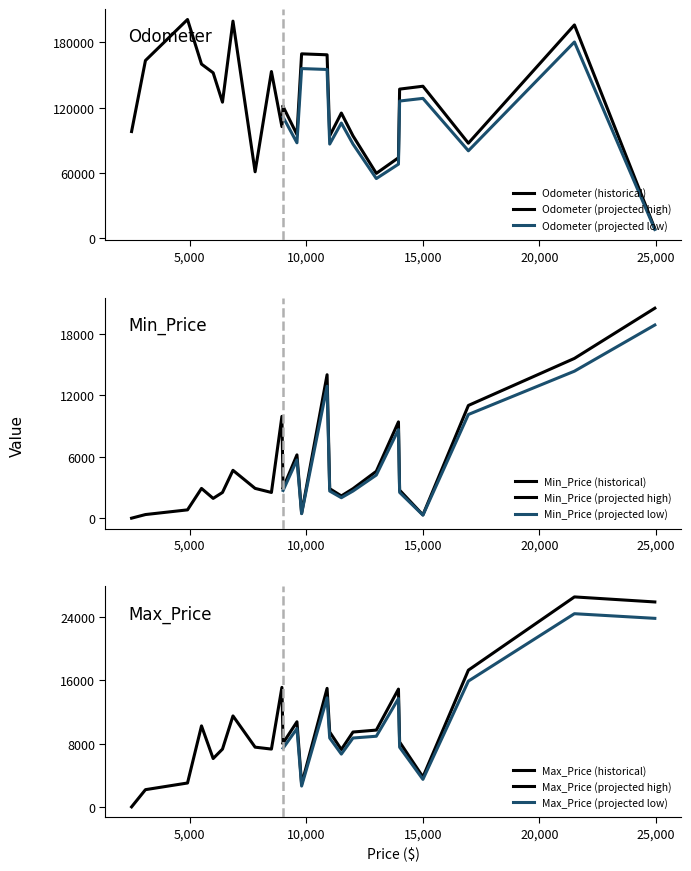

List the labels in order of Min_Price value, smallest first.

0, 20, 1, 12, 2, 4, 15, 5, 8, 19, 14, 16, 3, 7, 10, 17, 6, 11, 18, 9, 21, 13, 22, 23